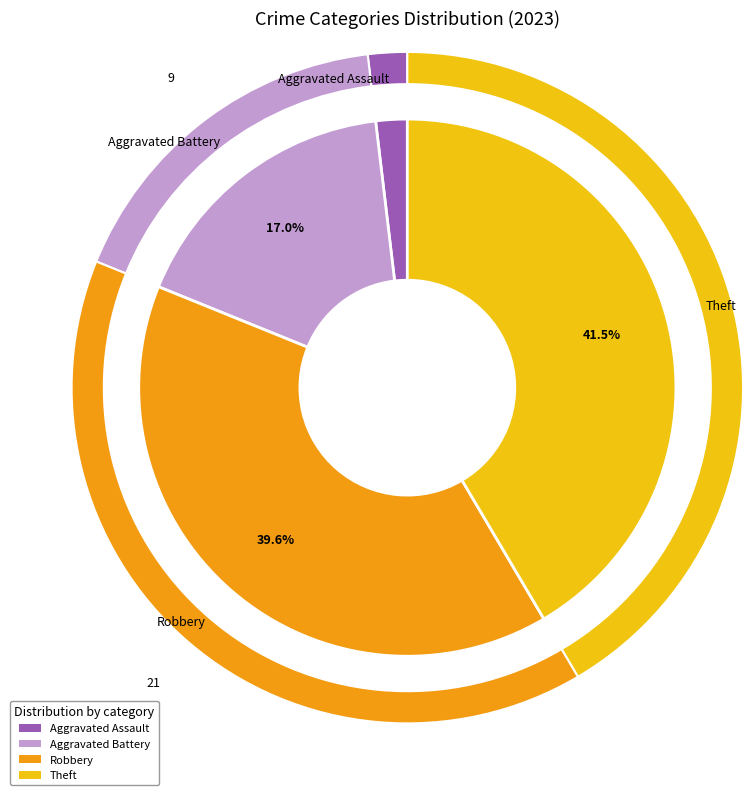

What is the smallest slice in the pie chart?

Aggravated Assault